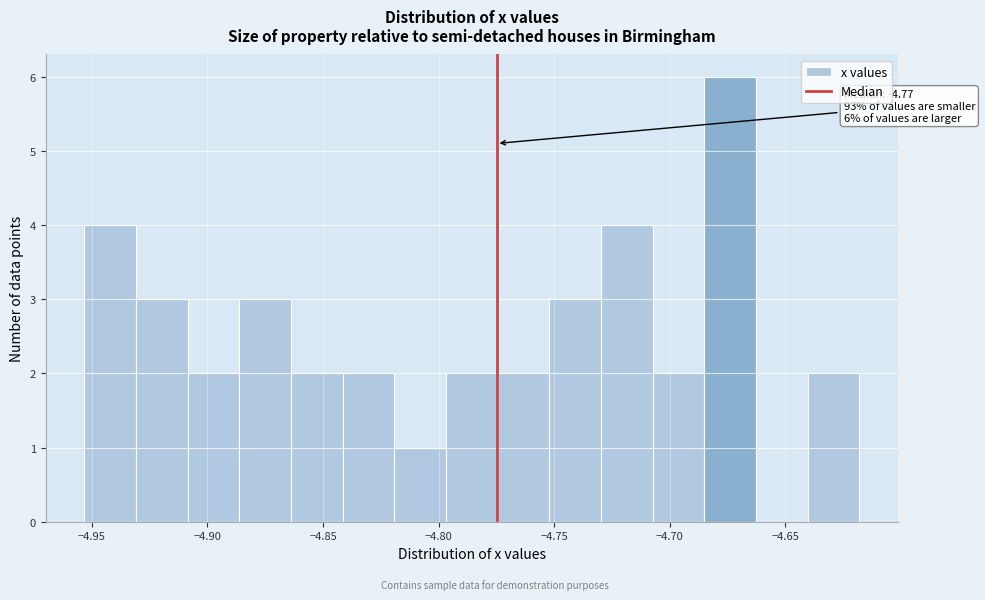

Which range on the x-axis has the tallest bar?

-4.685 to -4.665